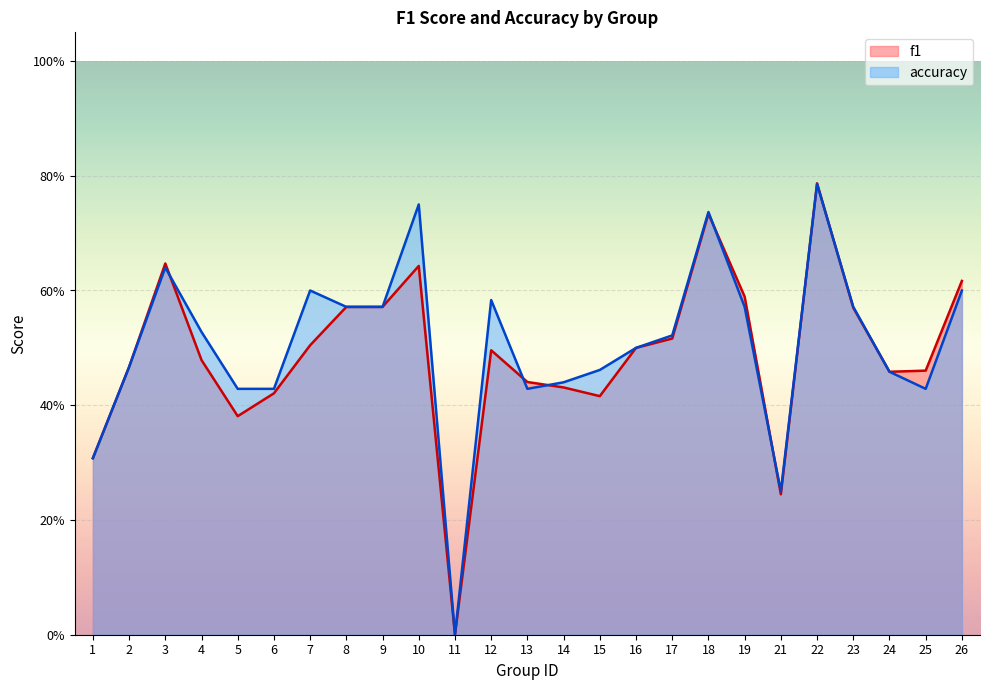

Between 11 and 18, which series saw the biggest shift?

accuracy